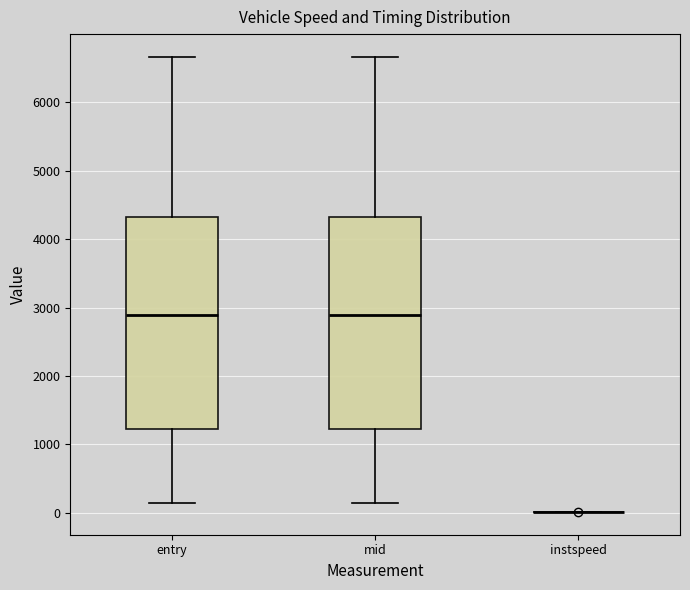

Reading left to right, read every box against the y-axis: the position of its median line, the range the box covers, and the ends of its whiskers. The values are not printed on the chart, so give them approximately, as read against the axis.

entry: median 2900, box 1200 to 4300, whiskers 100 to 6700
mid: median 2900, box 1200 to 4300, whiskers 100 to 6700
instspeed: box collapsed to a line at 0, whiskers 0 to 0